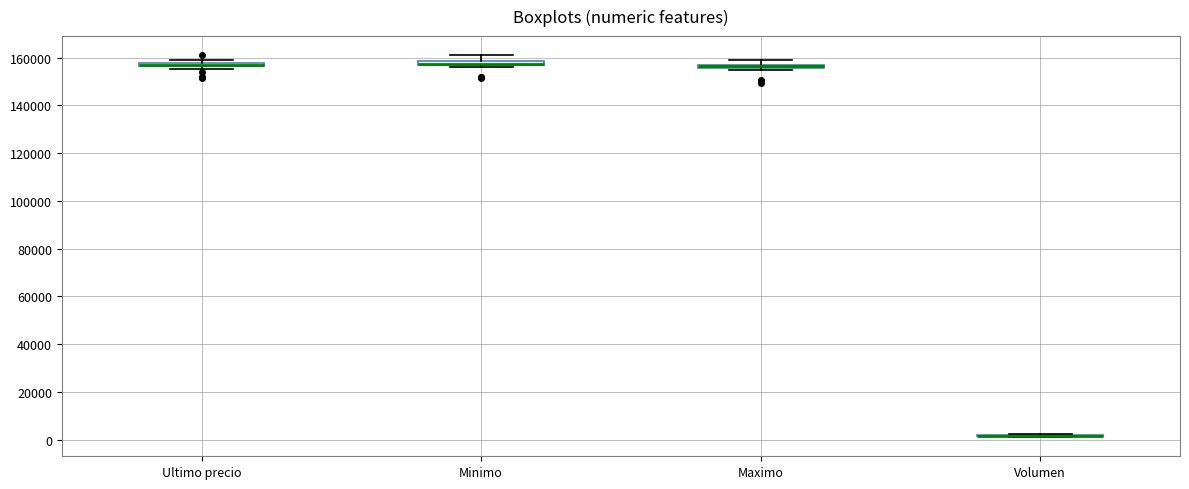

Where is the upper edge of the box for Maximo on the y-axis? The values are not printed on the chart, so give them approximately, as read against the axis.

158000